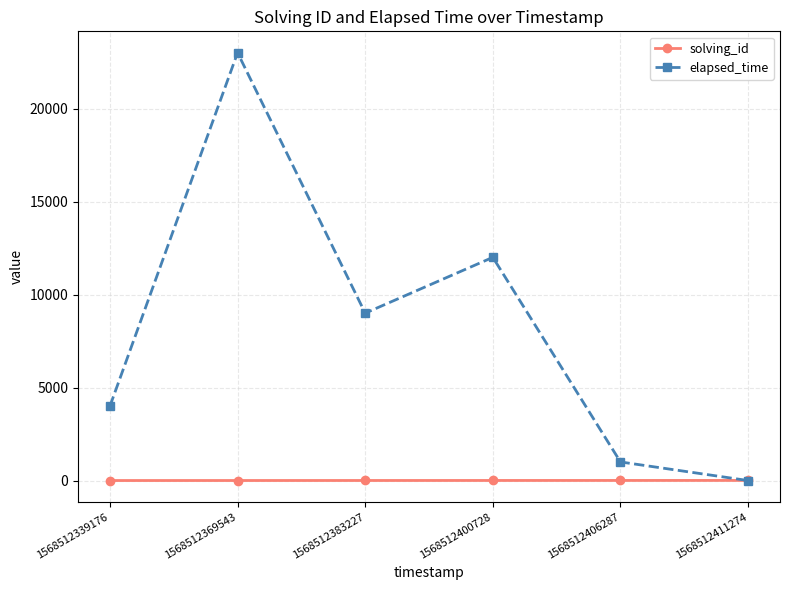

Between 1568512400728 and 1568512411274, which series saw the biggest shift?

elapsed_time